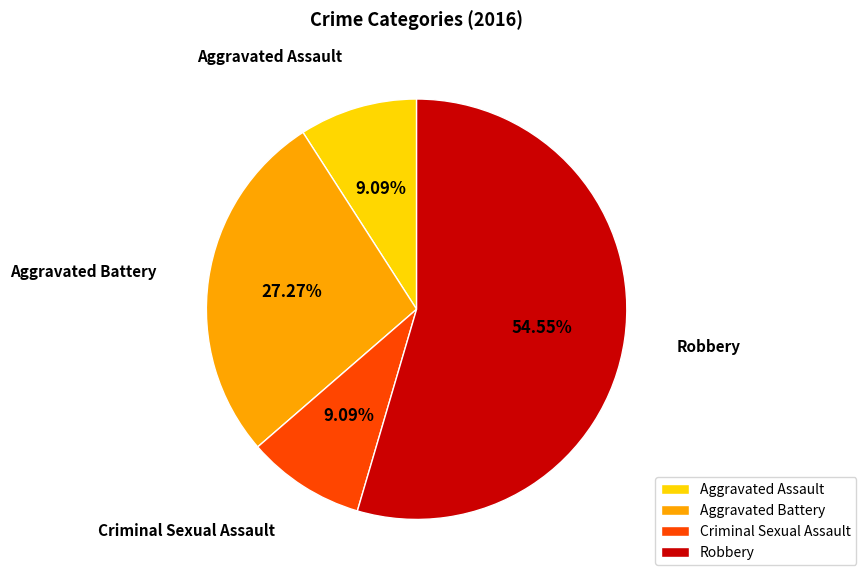

What percentage do Robbery and Criminal Sexual Assault together represent?

63.6%